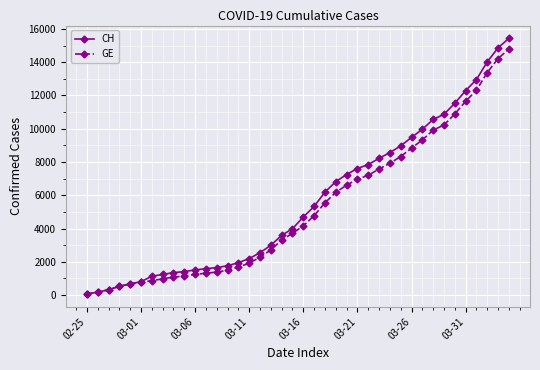

Which series has the largest range (max minus min)?

CH